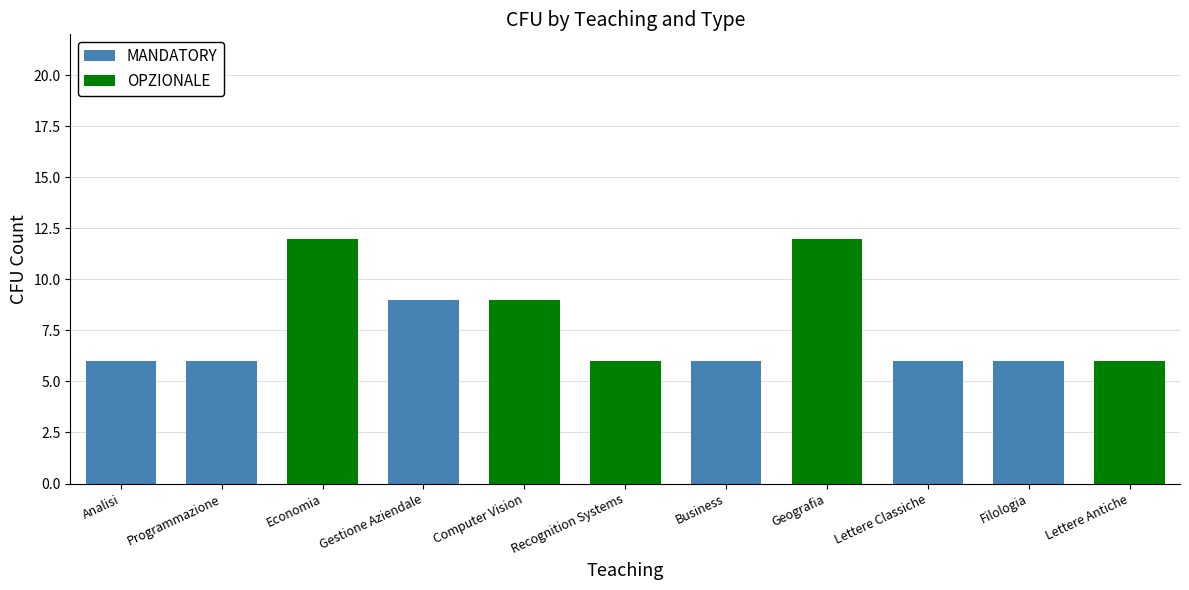

What are all the series names shown in the legend?

MANDATORY, OPZIONALE